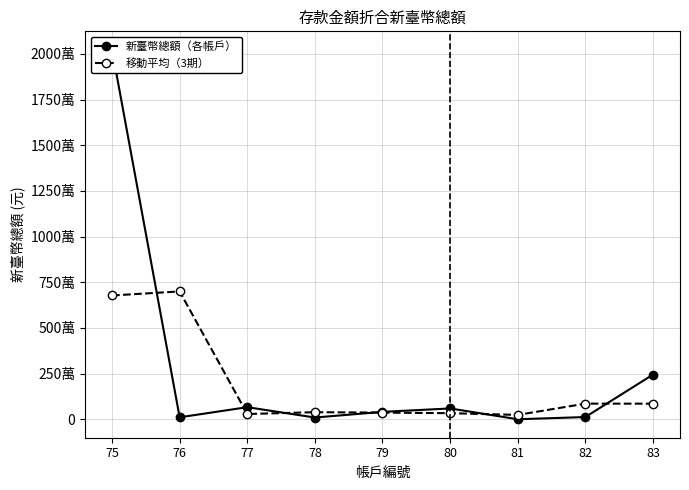

At which category is the sum across all series the highest?

75